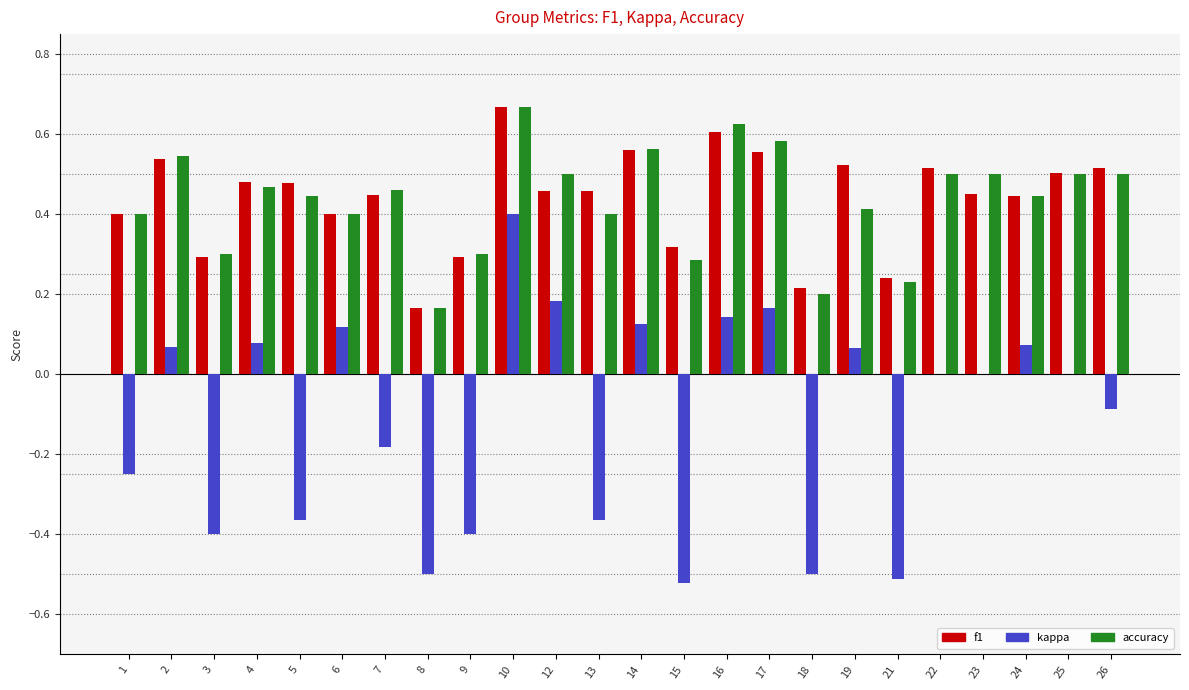

The value of f1 at 3 is 0.1. True or false?

False